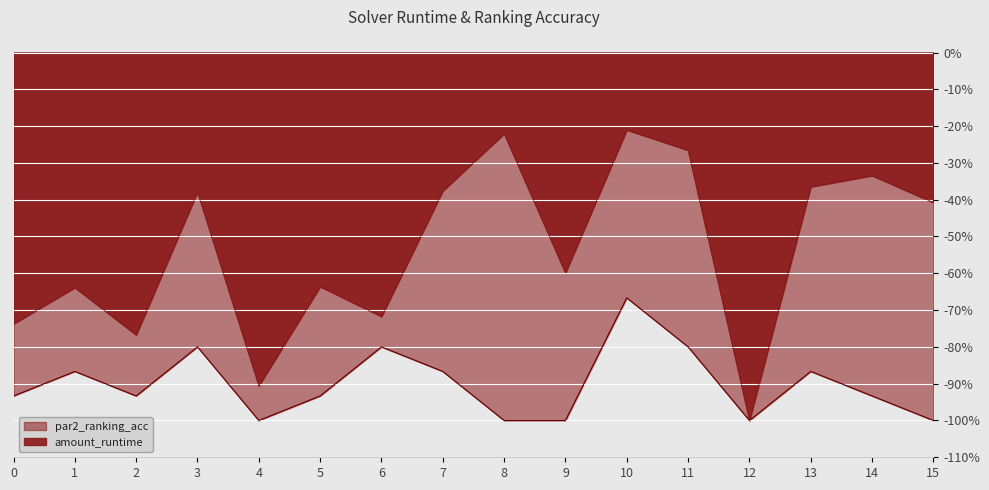

Reading left to right, what are all the values shown in this chart?

amount_runtime: -0.7	-0.6	-0.8	-0.4	-0.9	-0.6	-0.7	-0.4	-0.2	-0.6	-0.2	-0.3	-1.0	-0.4	-0.3	-0.4
par2_ranking_acc: -0.9	-0.9	-0.9	-0.8	-1.0	-0.9	-0.8	-0.9	-1.0	-1.0	-0.7	-0.8	-1.0	-0.9	-0.9	-1.0